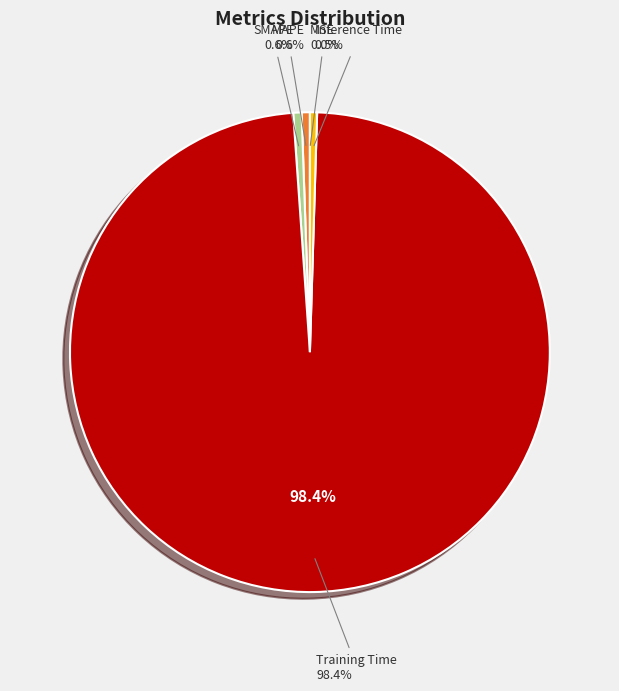

Is the sum of Training Time and Inference Time greater than half?

Yes